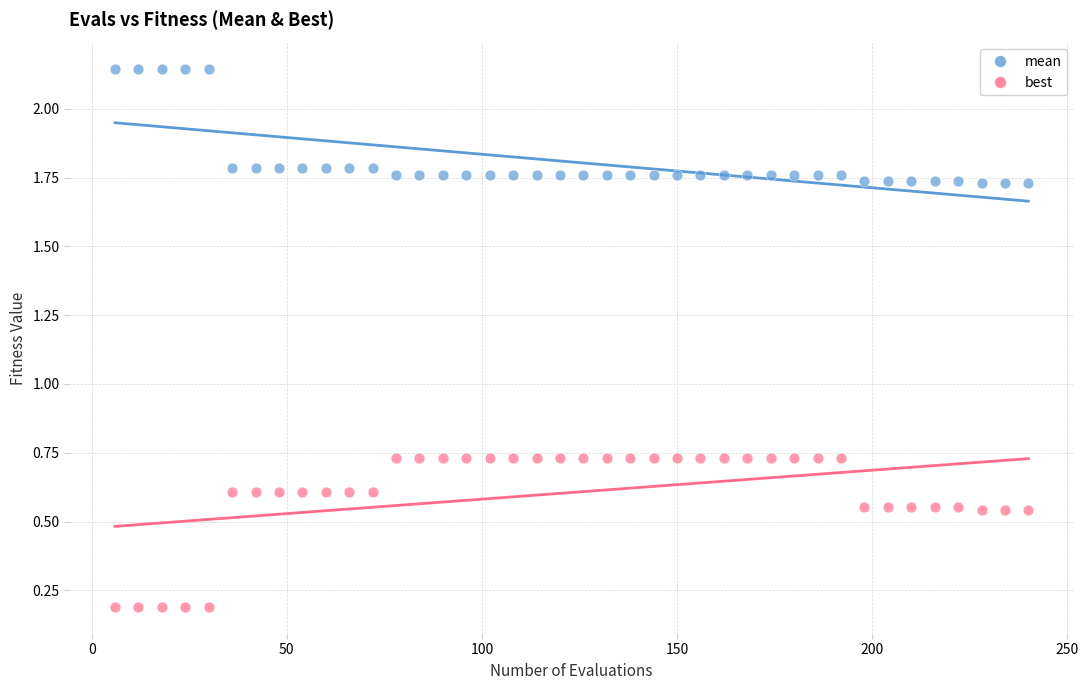

Across all data points, what is the range of Y values (max minus min)?

2.0